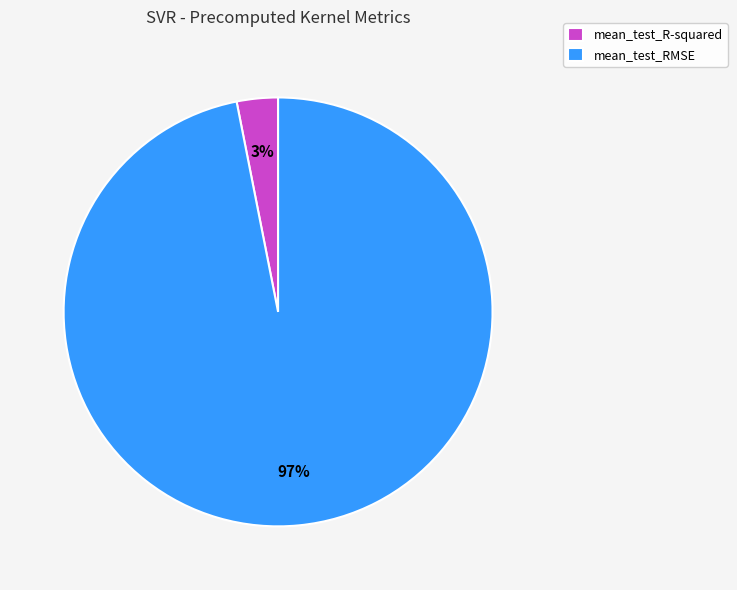

To the nearest percent, what percentage of the pie is mean_test_RMSE?

97%